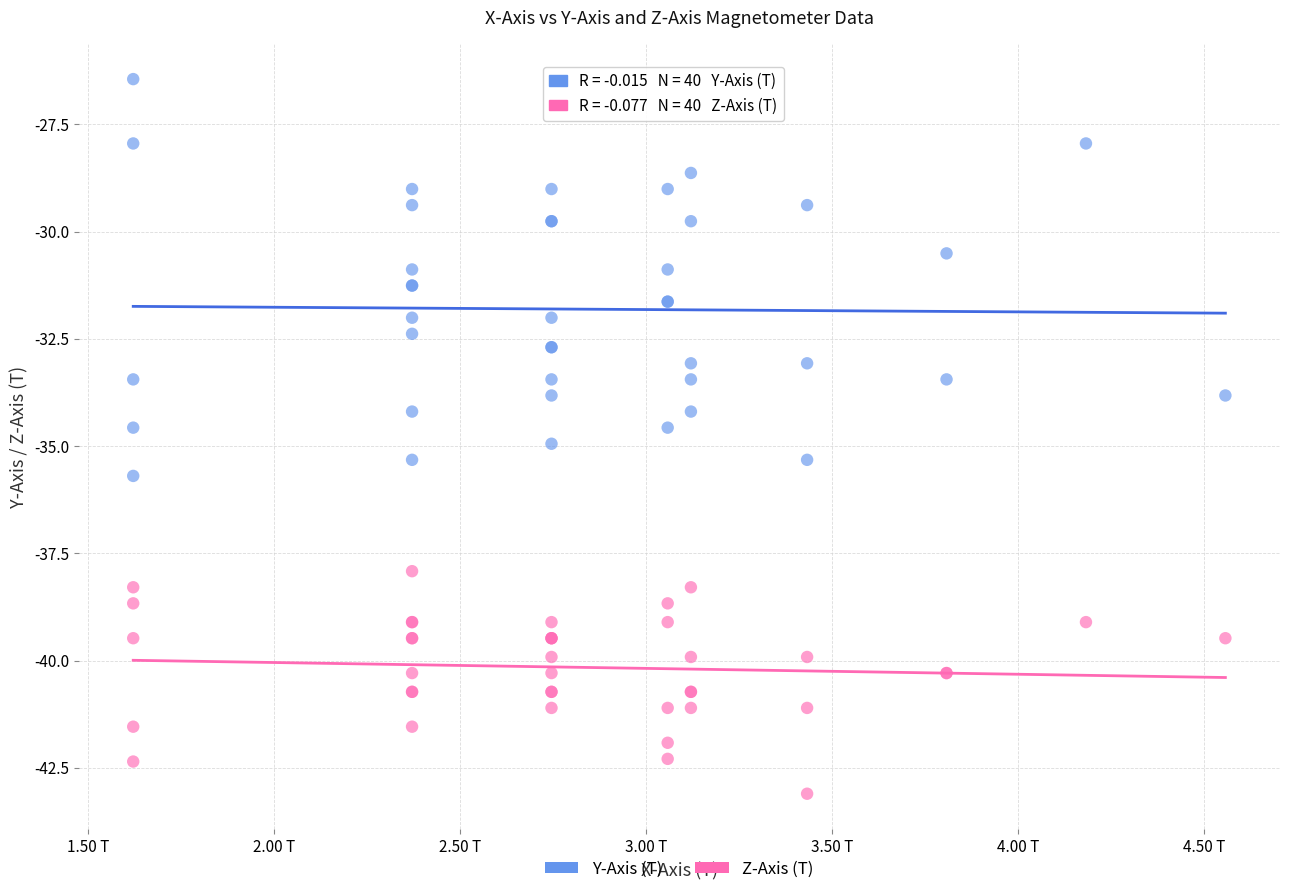

What is the X range (max minus min) for the scatter plot?

2.9